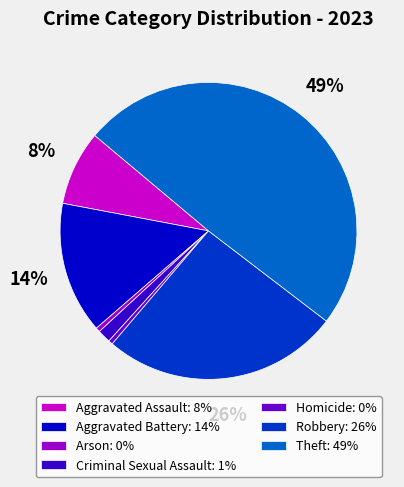

Count the number of slices in the pie.

7